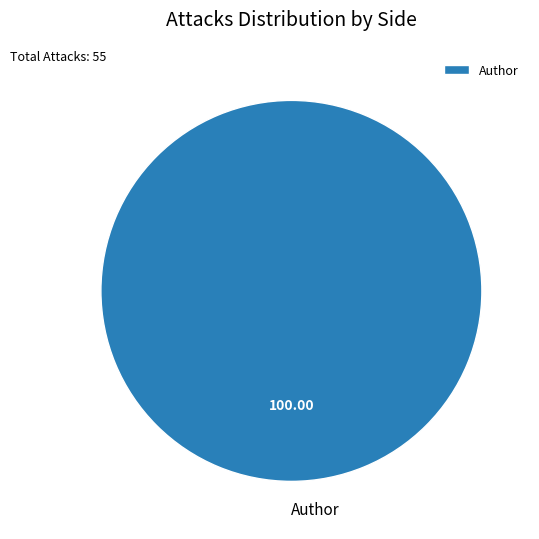

How many slices are in this pie chart?

1